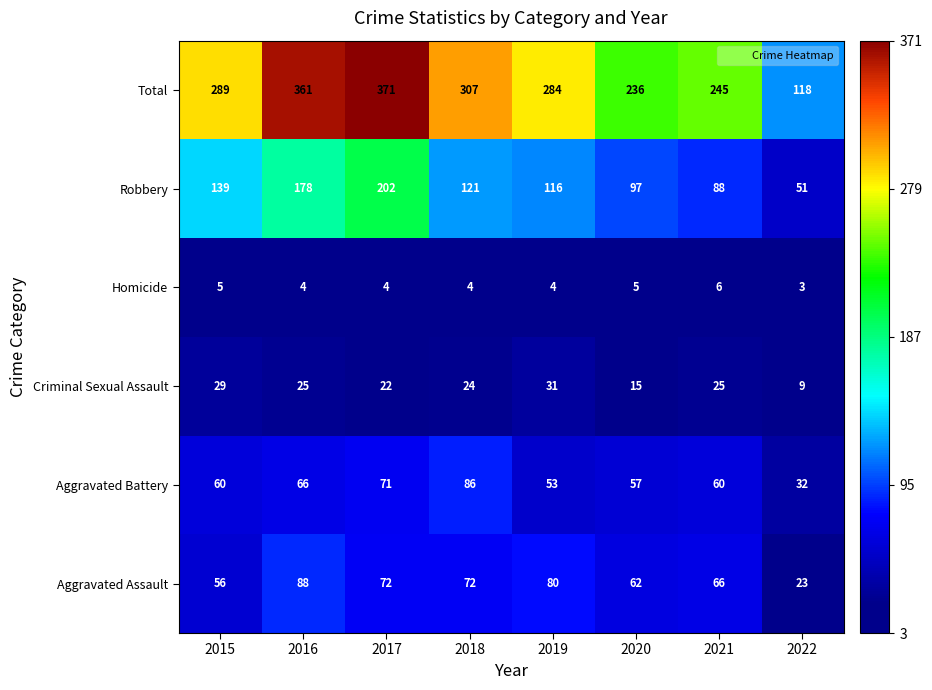

The Robbery series shows 25 at 2022. True or false?

False